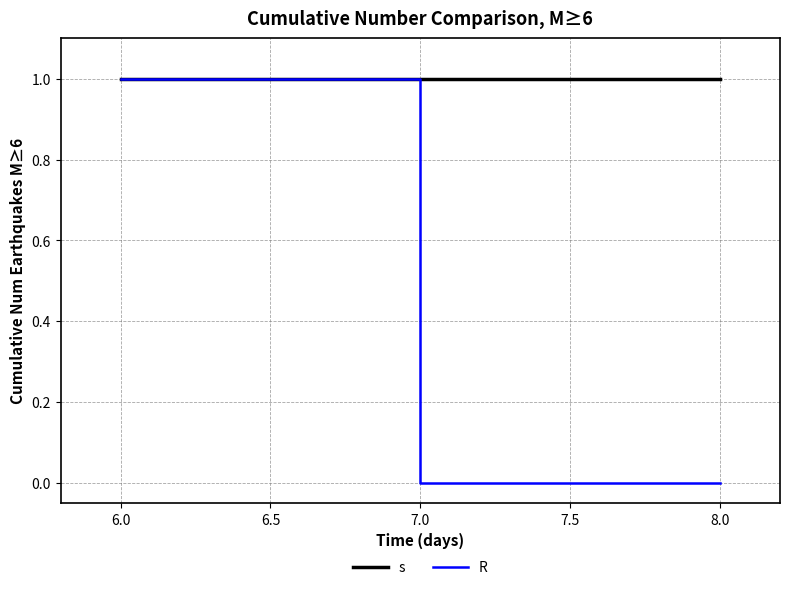

What are all the series names shown in the legend?

s, R